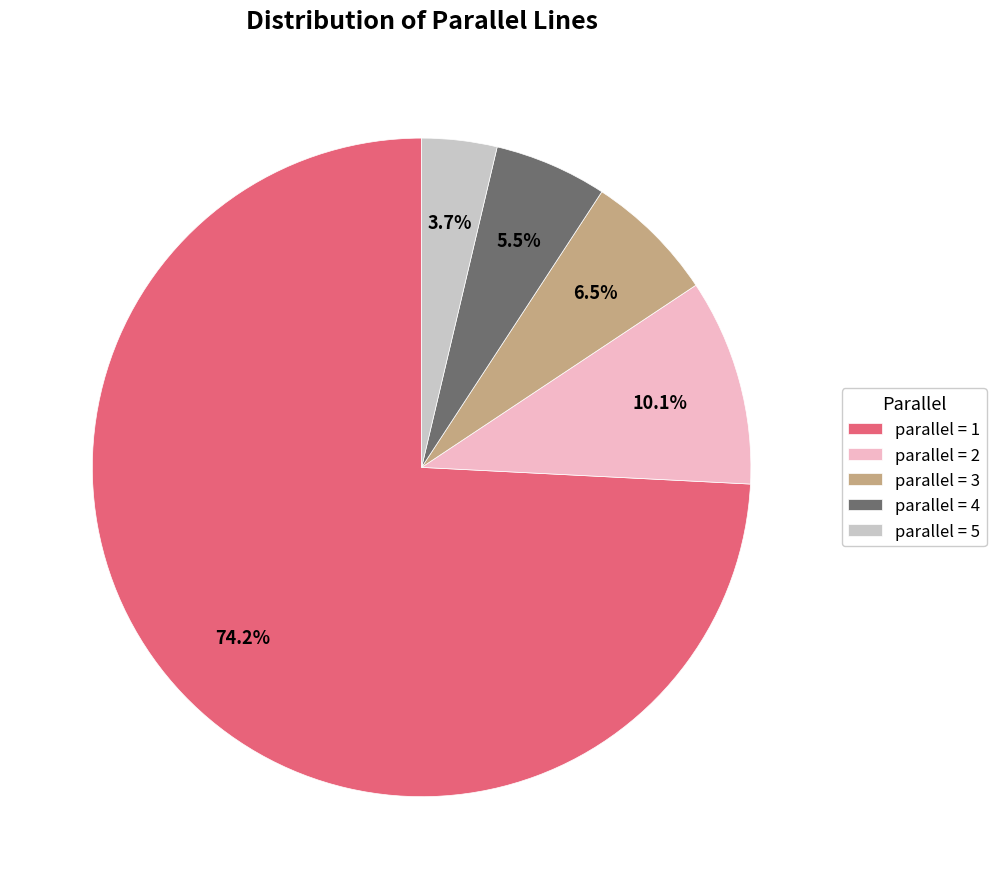

Between parallel = 2 and parallel = 1, which is larger?

parallel = 1